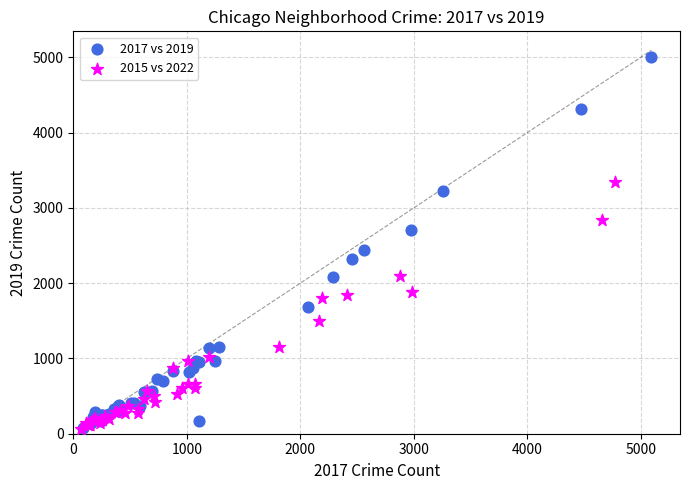

Which series contains the highest Y value?

2017 vs 2019